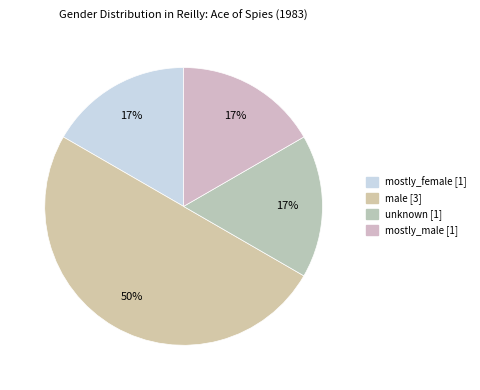

Does male account for over 50% of the chart?

No